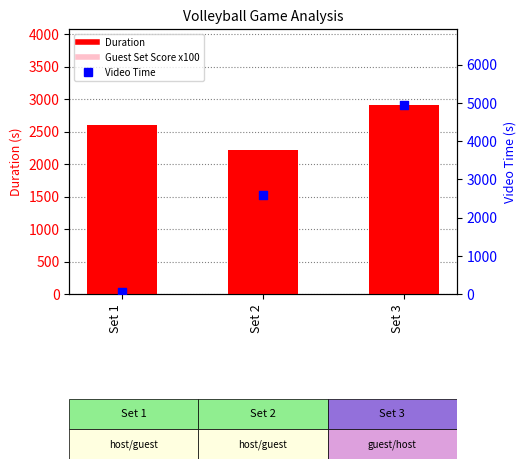

What are all the series names shown in the legend?

Duration, Guest Set Score x100, Video Time